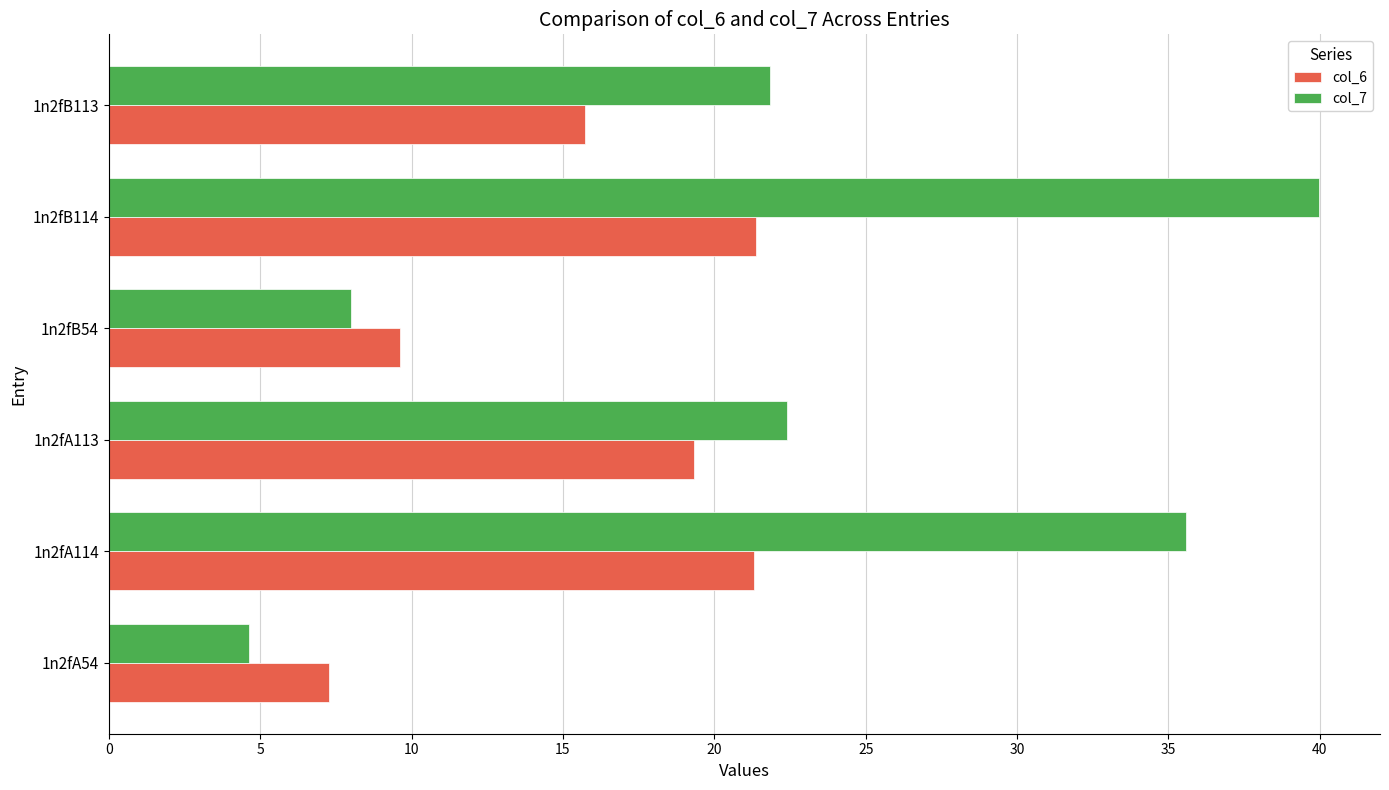

Where is col_6 nearest to the value 14?

1n2fB113